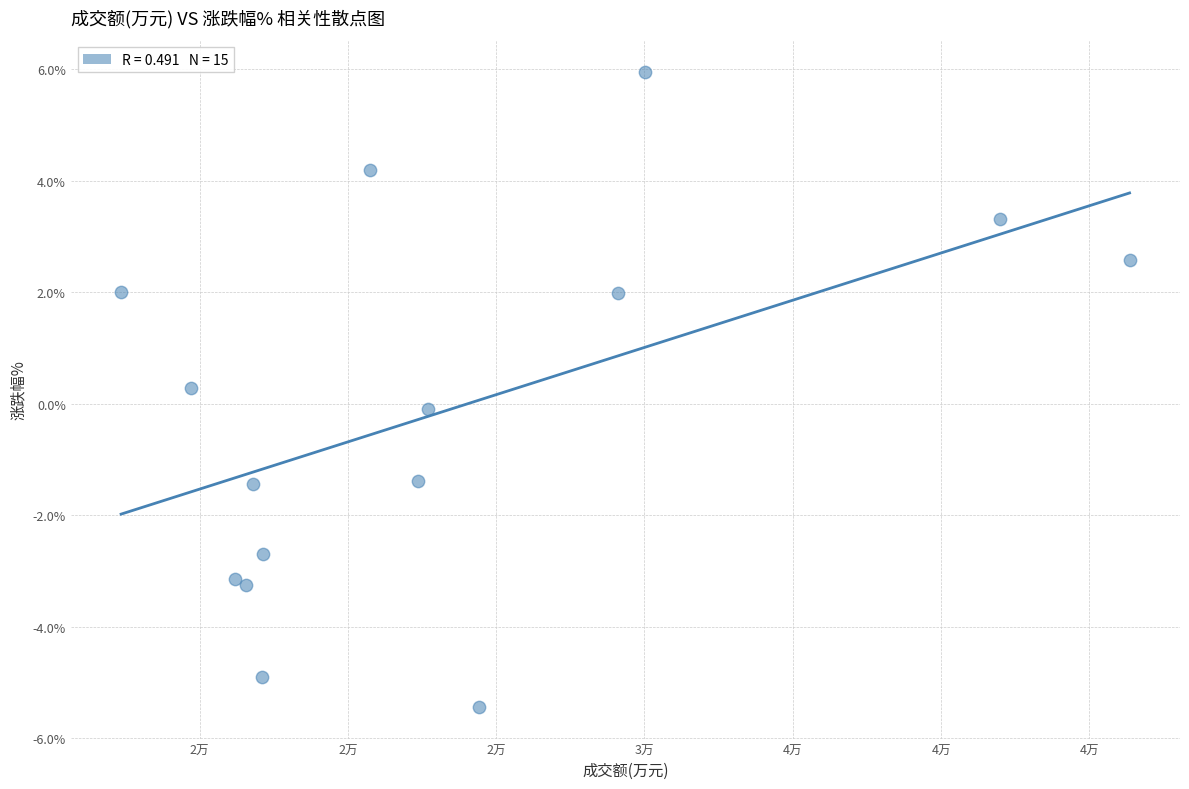

What is the range of X values (max minus min)?

34001.0